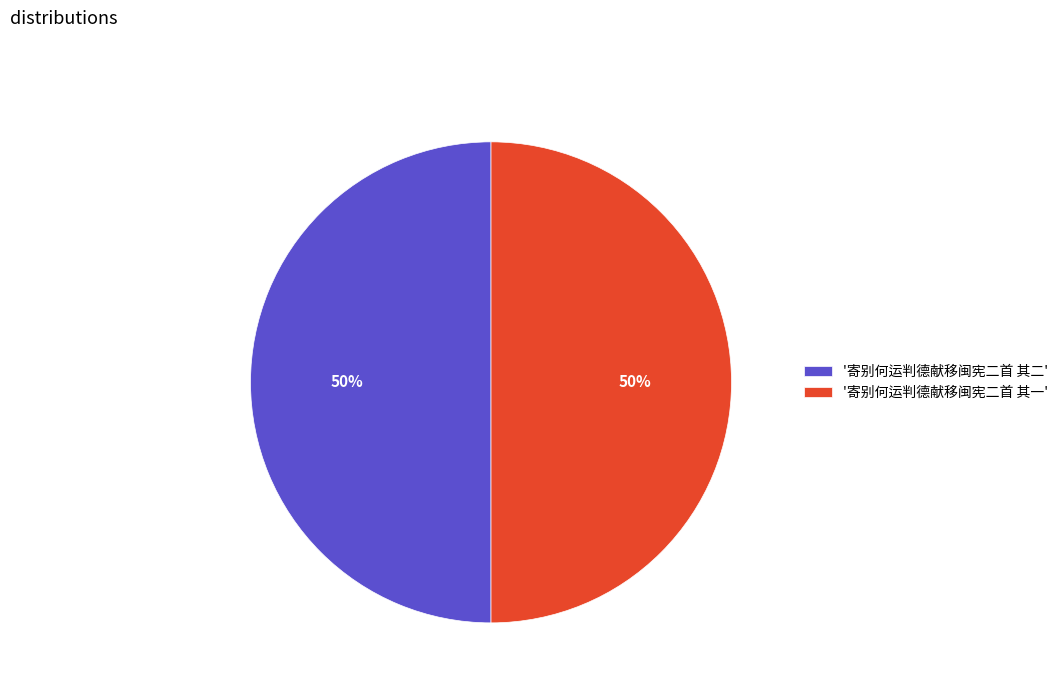

Is the sum of '寄别何运判德献移闽宪二首 其二' and '寄别何运判德献移闽宪二首 其一' greater than half?

Yes